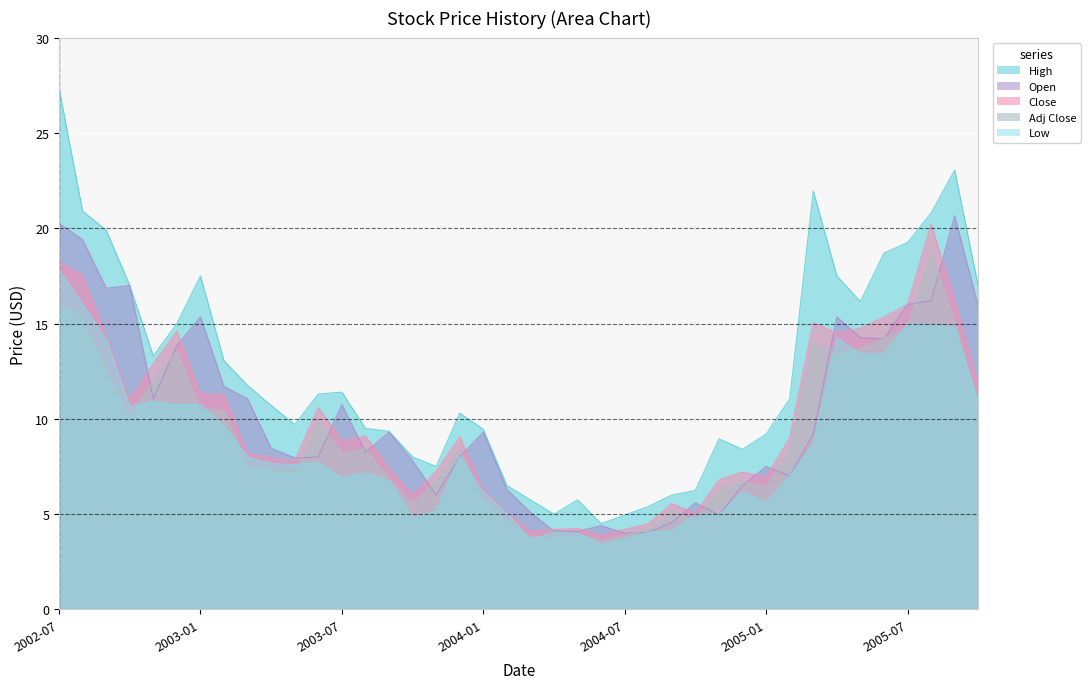

List the series in order of their peak value, lowest first.

Low, Adj Close, Close, Open, High